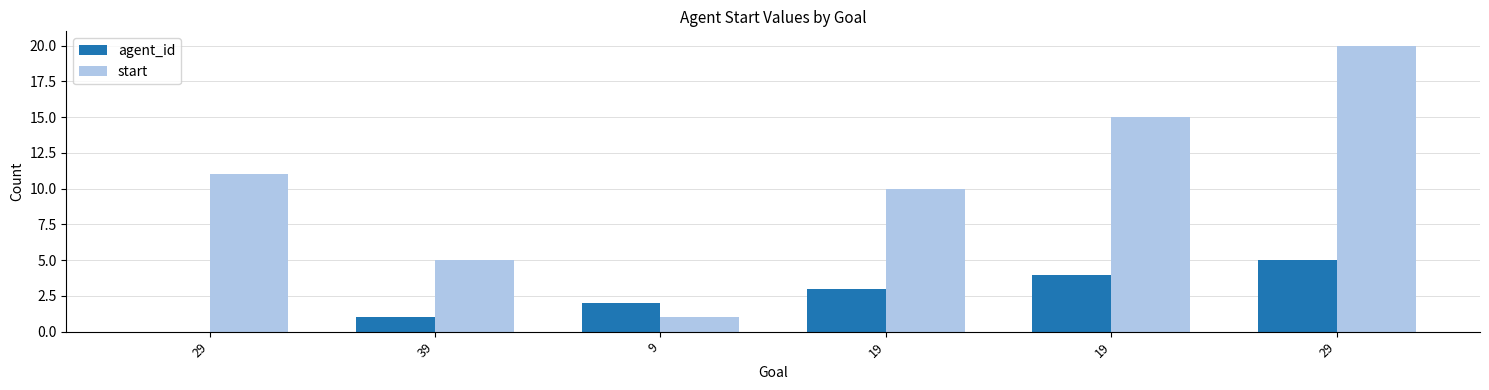

How many data points does each series have?

6